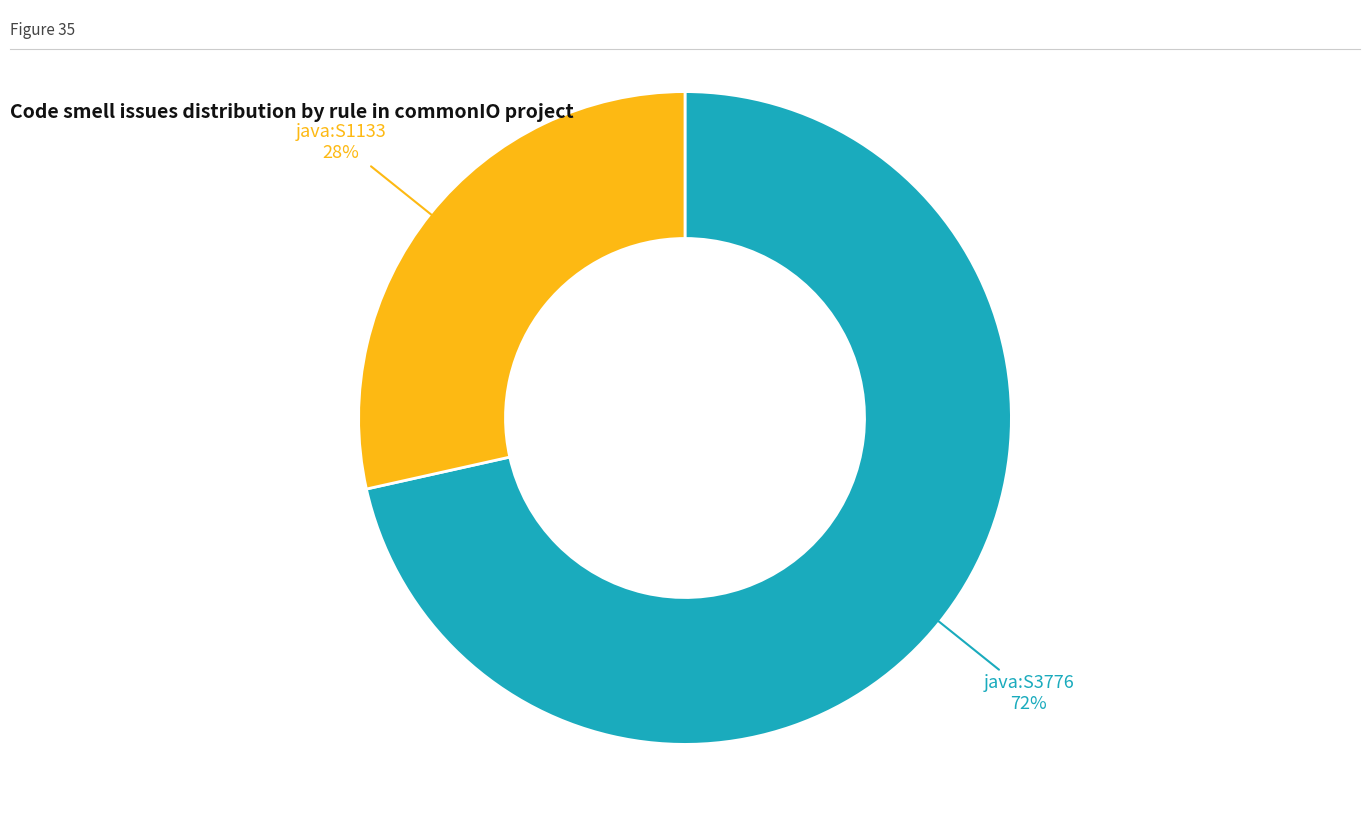

To the nearest percent, what is the average slice percentage?

50%